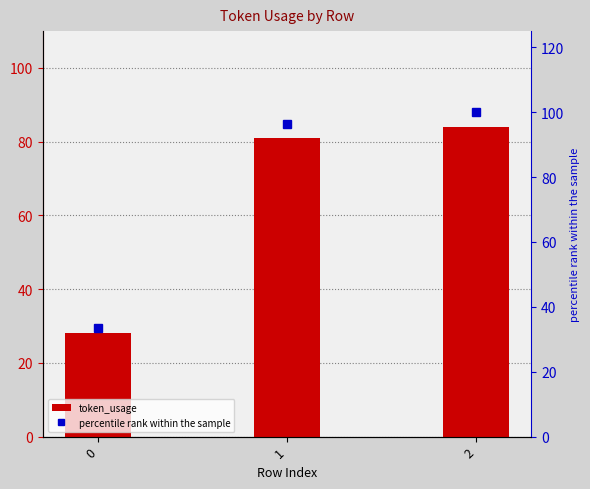

What is the minimum value for percentile rank within the sample?

33.3